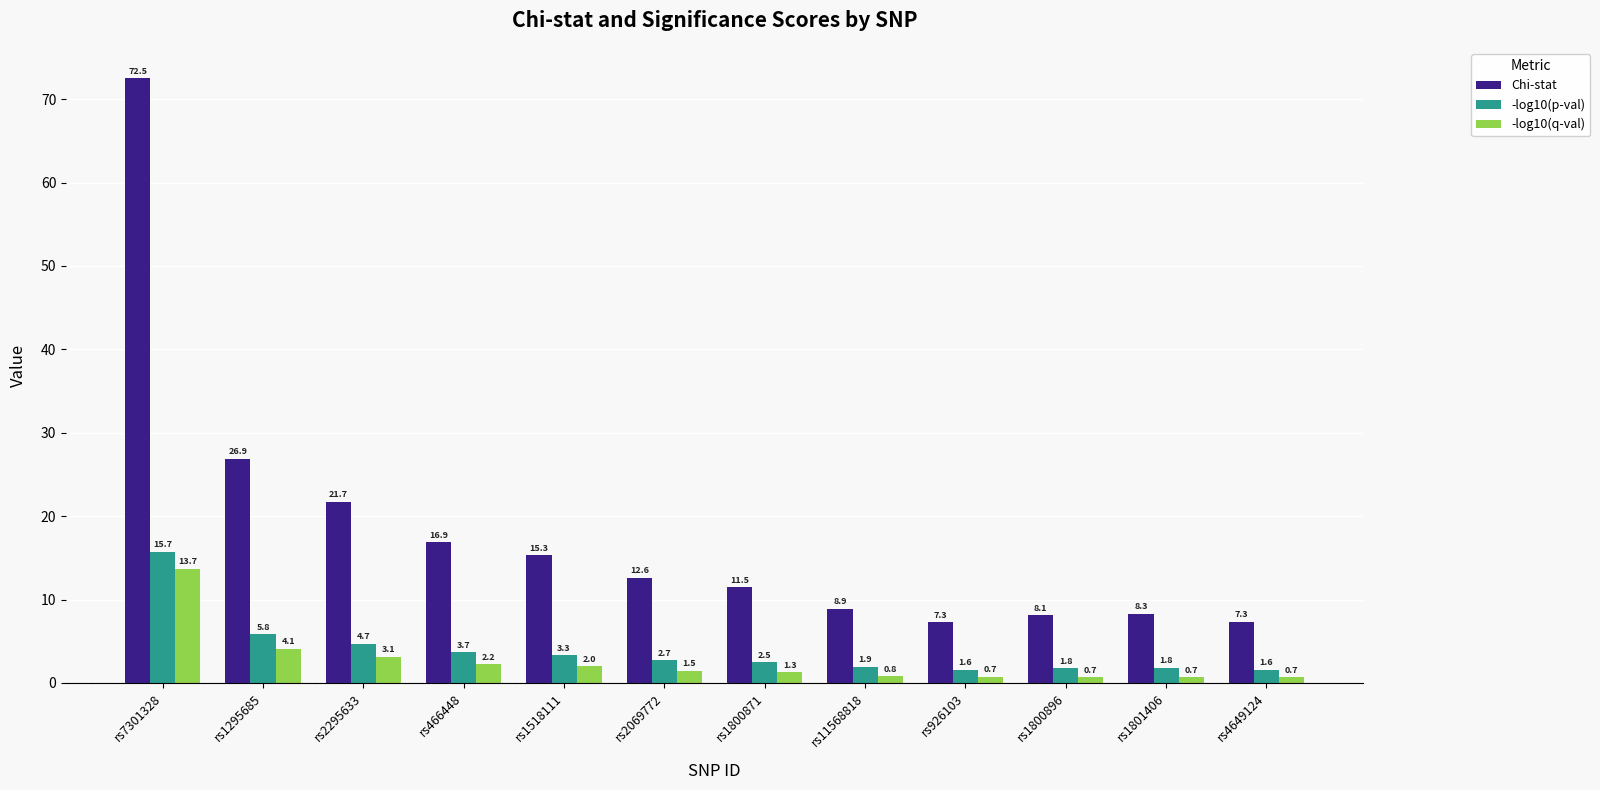

Reading right to left, extract all data points from this chart.

Chi-stat: rs4649124=7.3	rs1801406=8.3	rs1800896=8.1	rs926103=7.3	rs11568818=8.9	rs1800871=11.5	rs2069772=12.6	rs1518111=15.3	rs466448=16.9	rs2295633=21.7	rs1295685=26.9	rs7301328=72.5
-log10(p-val): rs4649124=1.6	rs1801406=1.8	rs1800896=1.8	rs926103=1.6	rs11568818=1.9	rs1800871=2.5	rs2069772=2.7	rs1518111=3.3	rs466448=3.7	rs2295633=4.7	rs1295685=5.8	rs7301328=15.7
-log10(q-val): rs4649124=0.7	rs1801406=0.7	rs1800896=0.7	rs926103=0.7	rs11568818=0.8	rs1800871=1.3	rs2069772=1.5	rs1518111=2.0	rs466448=2.2	rs2295633=3.1	rs1295685=4.1	rs7301328=13.7